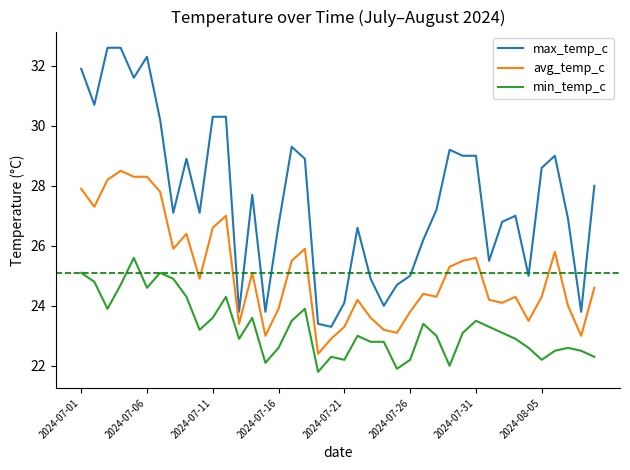

Rank the series by their average value, from lowest to highest.

min_temp_c, avg_temp_c, max_temp_c